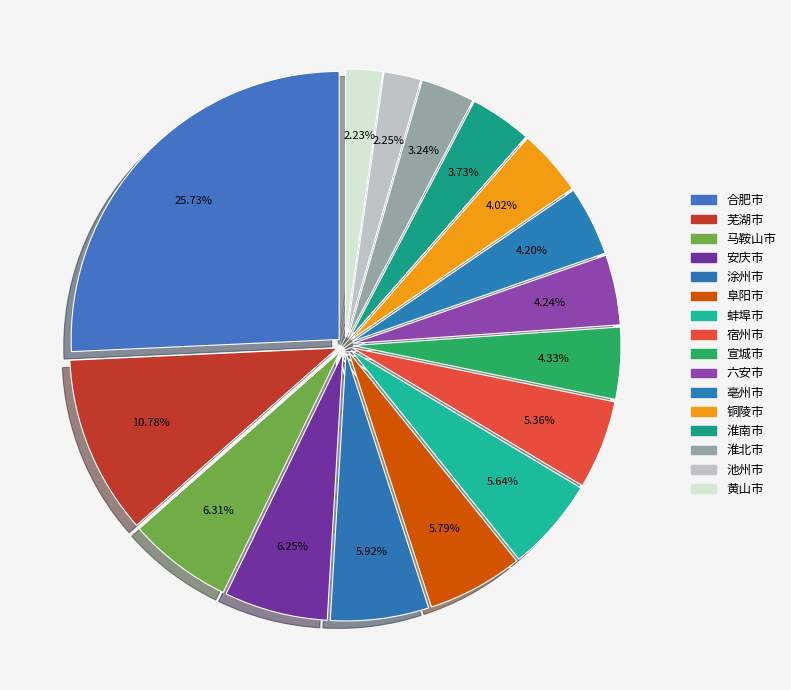

How many segments does this pie chart have?

16